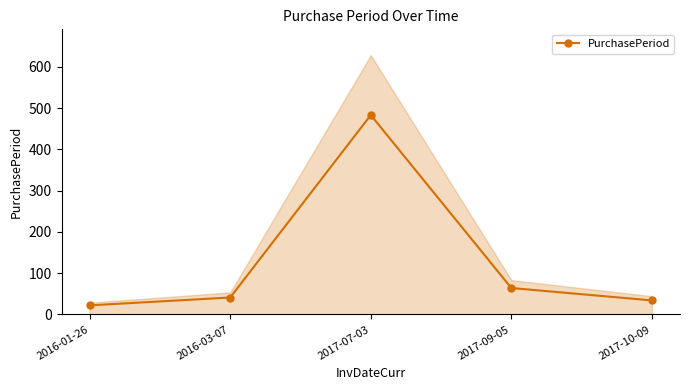

How many data points are less than 41?

2